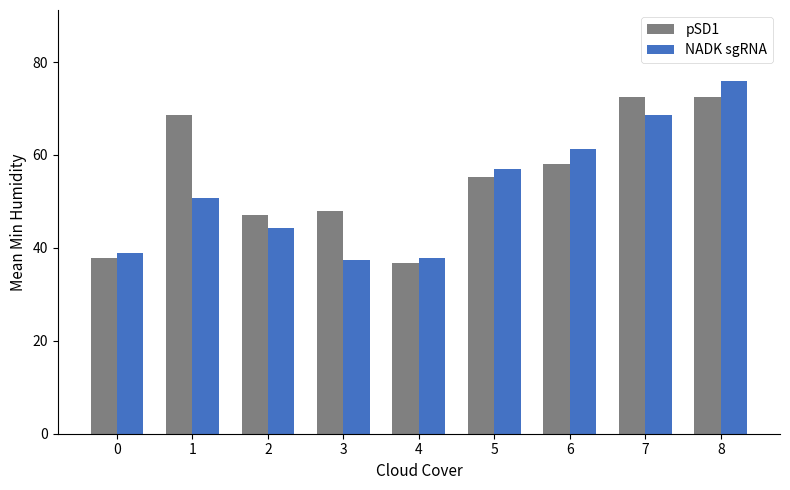

Which series has the largest range (max minus min)?

NADK sgRNA